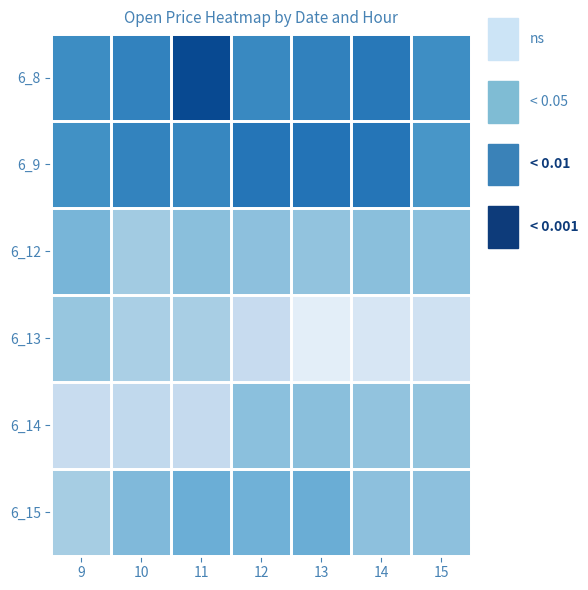

What is the greatest value displayed?

687.6